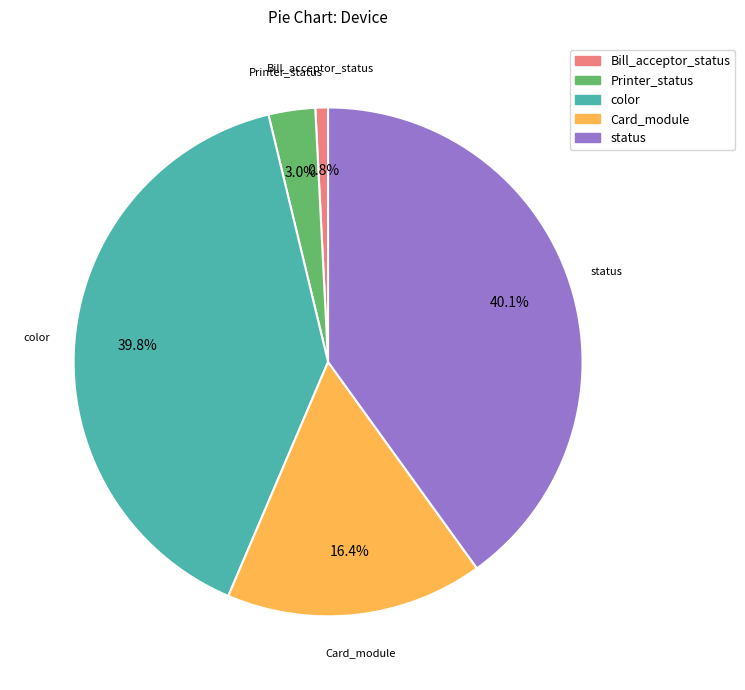

Is there a majority slice in this chart?

No